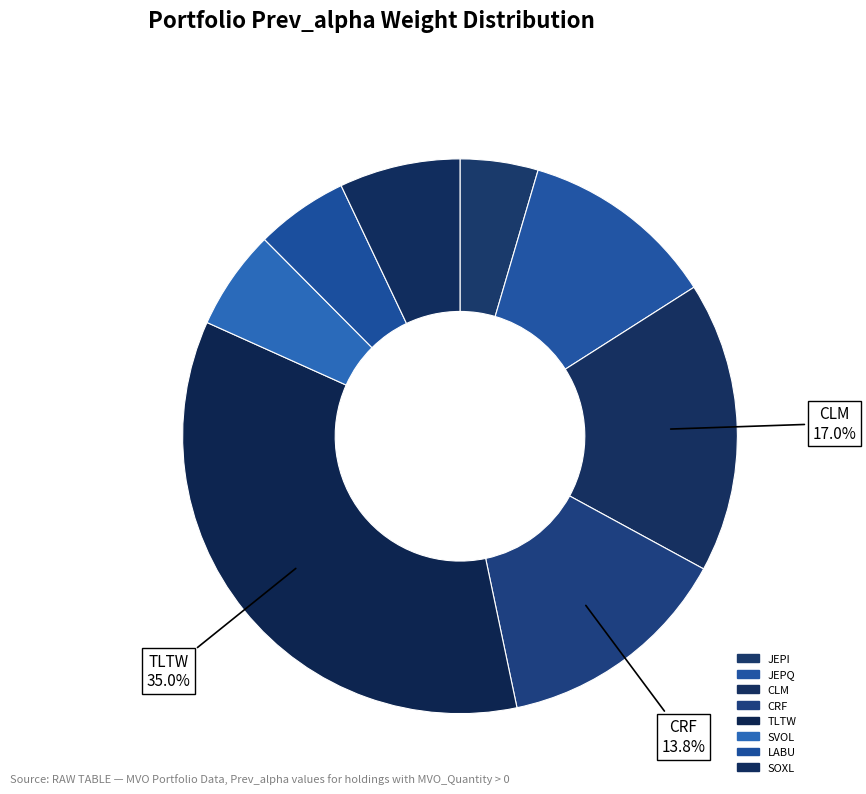

To the nearest percent, what is the combined percentage of CRF and LABU?

19%